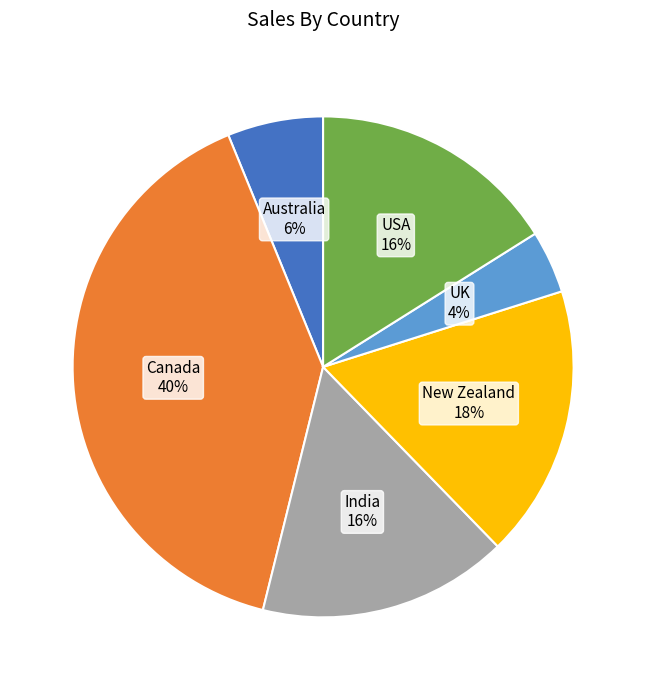

Is there any slice that represents more than half of the pie?

No